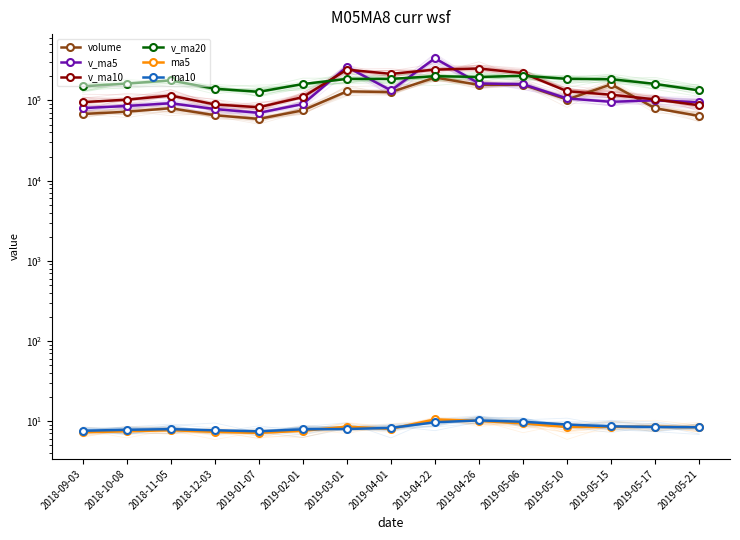

What are all the series names shown in the legend?

volume, v_ma5, v_ma10, v_ma20, ma5, ma10